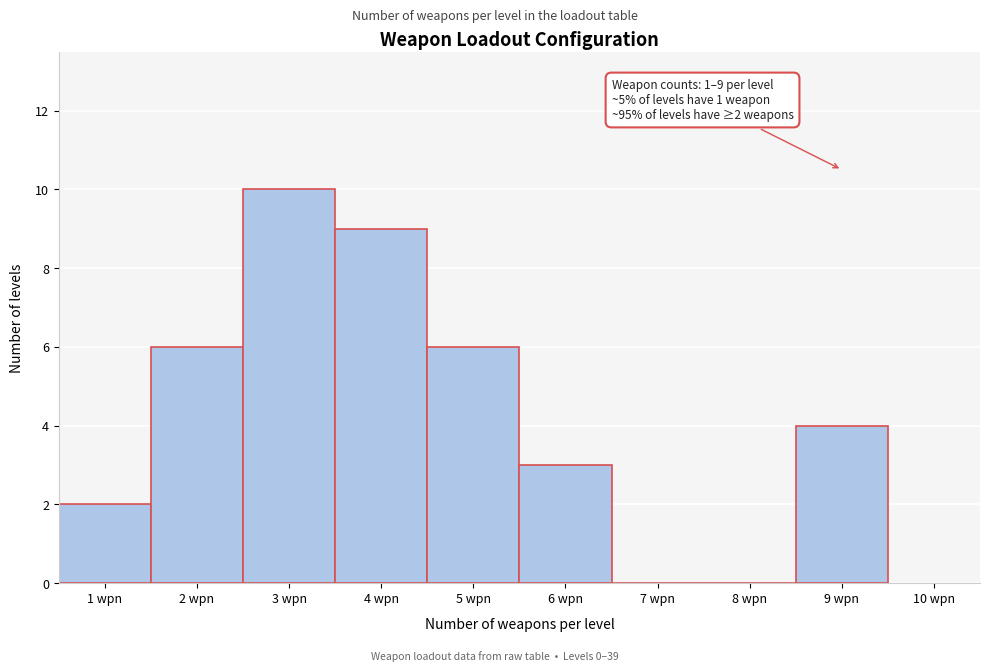

Over which range of the x-axis is the bar tallest?

2.5 to 3.5